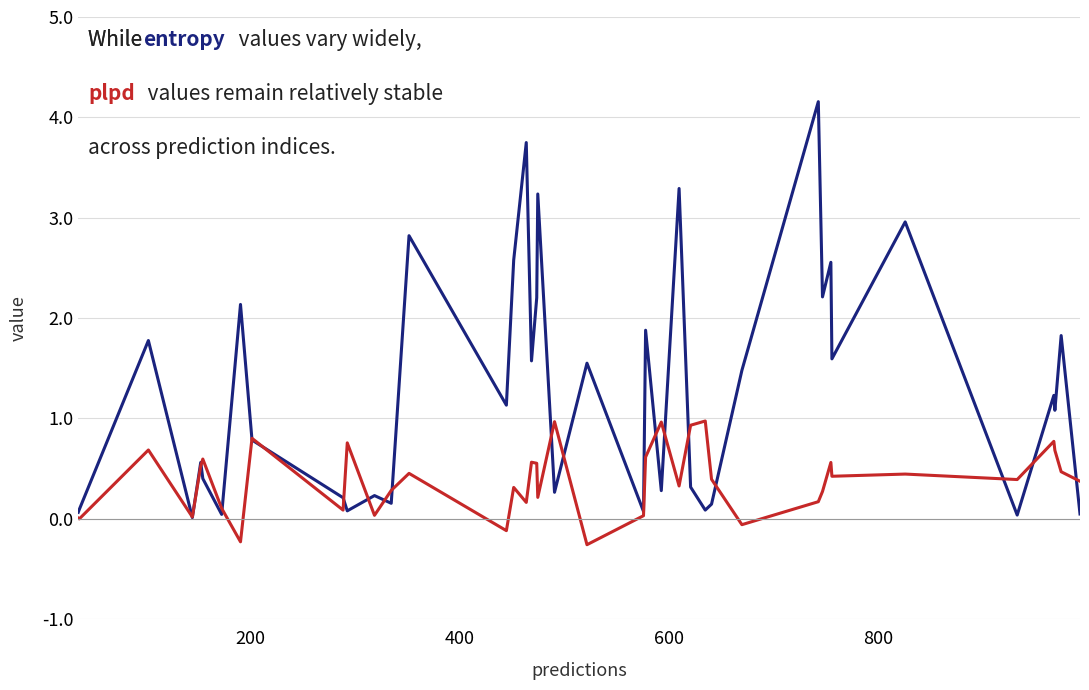

What is the maximum value shown in the chart?

4.2